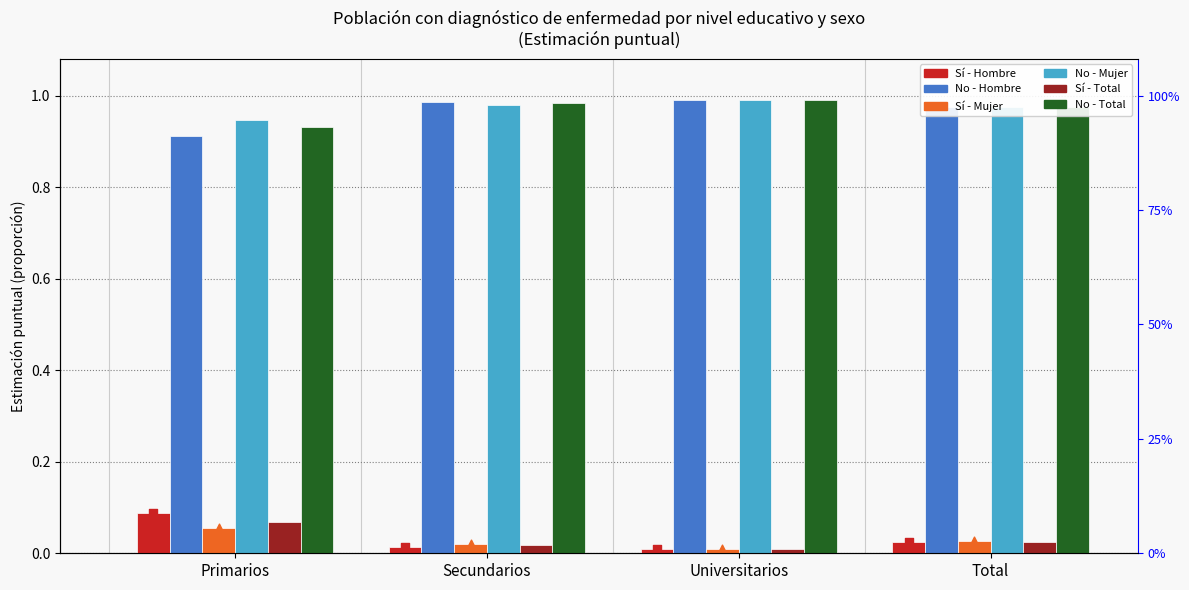

What is the total value across all series at Total?

3.0